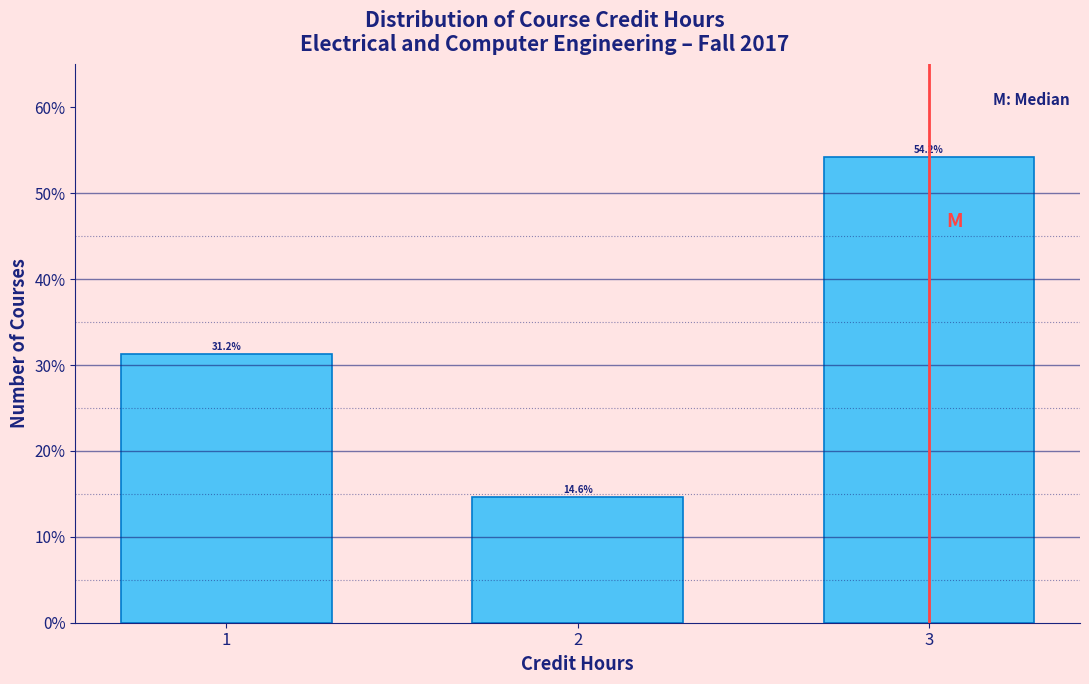

What is the value of the 3rd bar from the left?

54.2